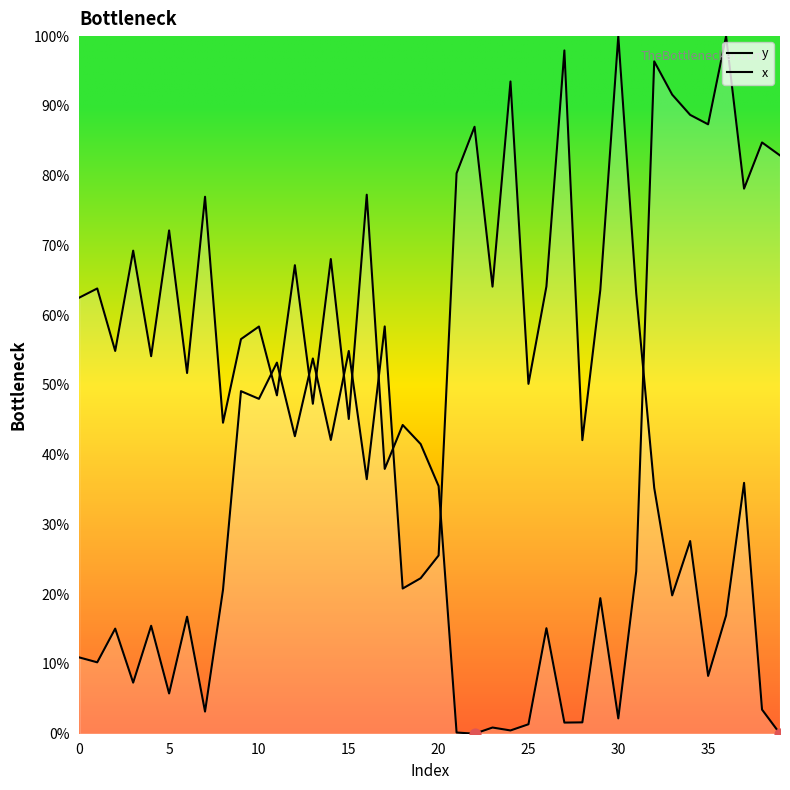

Which series contains the highest Y value?

y